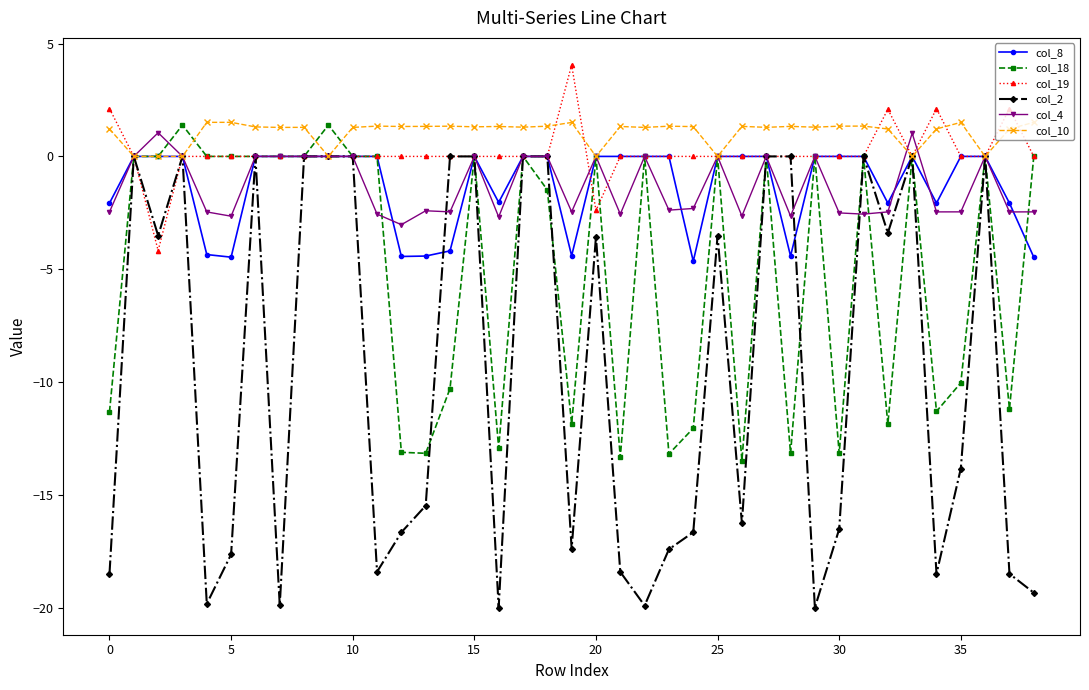

True or false: col_4 has more than 2 points higher than both neighbors.

True